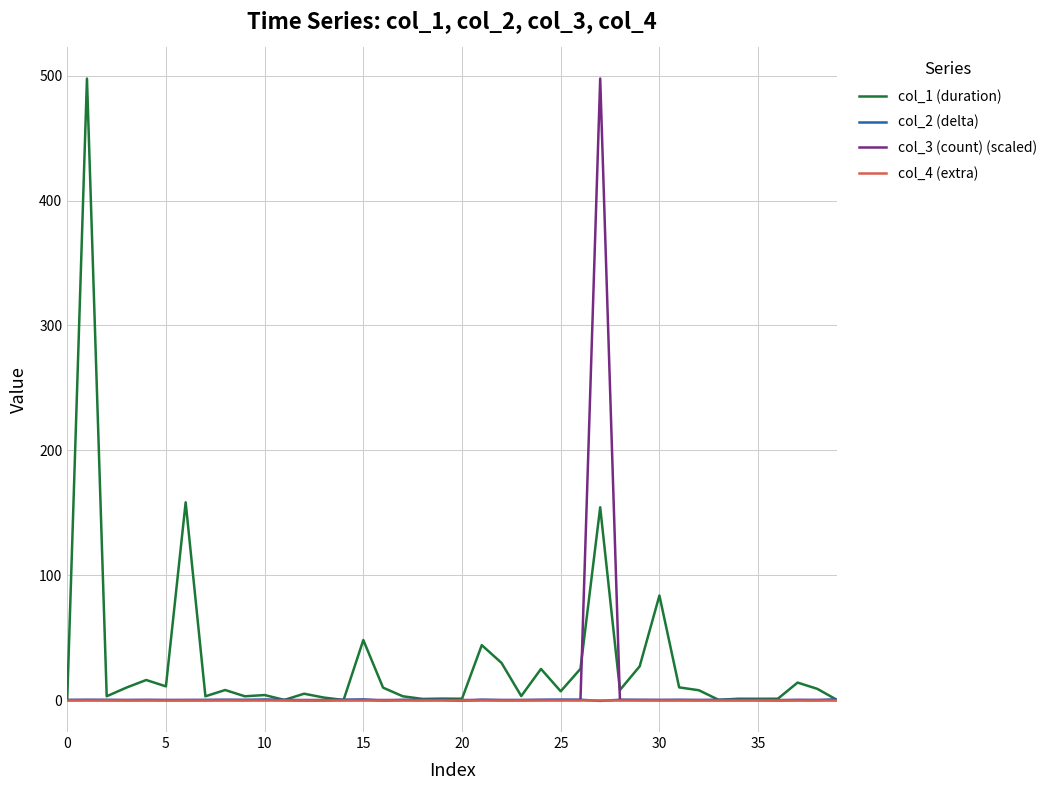

True or false: col_2 (delta) has more than 1 interior local peaks.

True